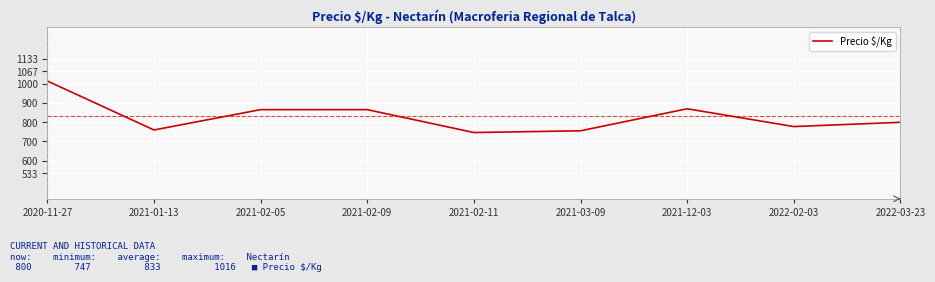

What is the ratio of the value at 2021-01-13 to the value at 2021-02-05?

0.9